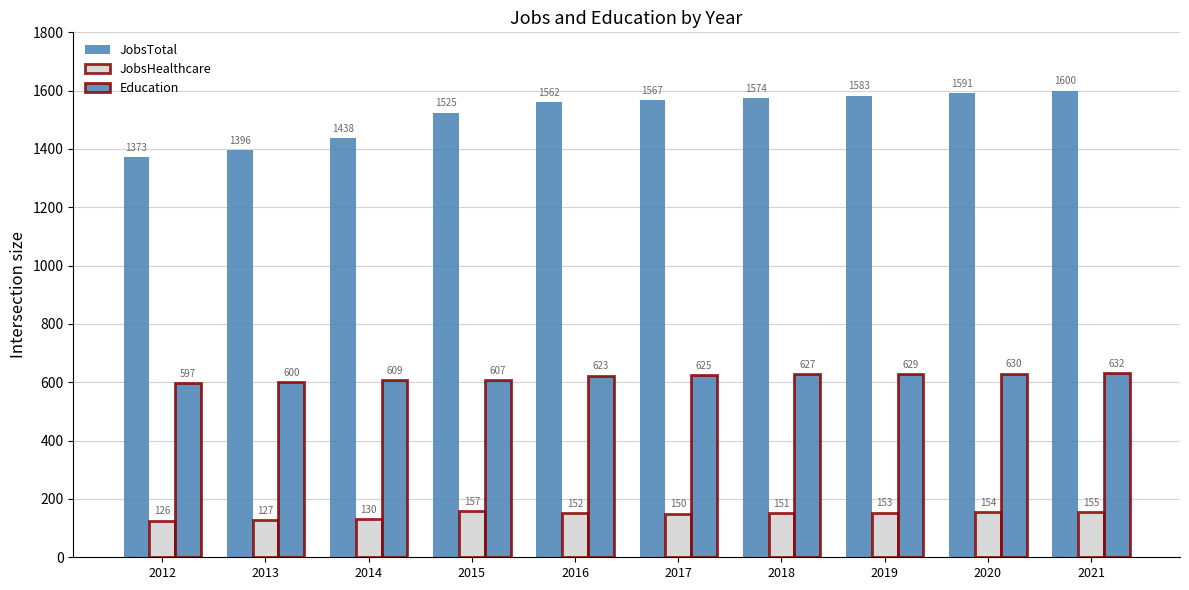

Does the chart contain stacked bars?

No